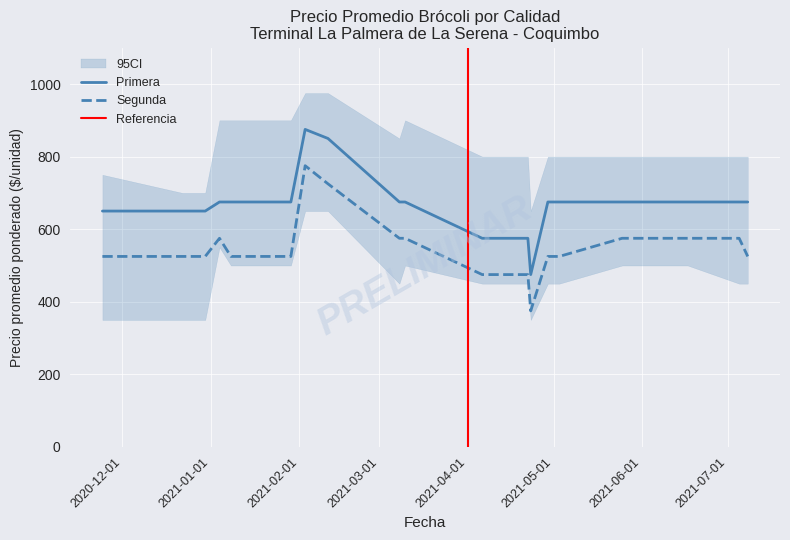

At which label does Segunda reach its minimum?

2021-04-23